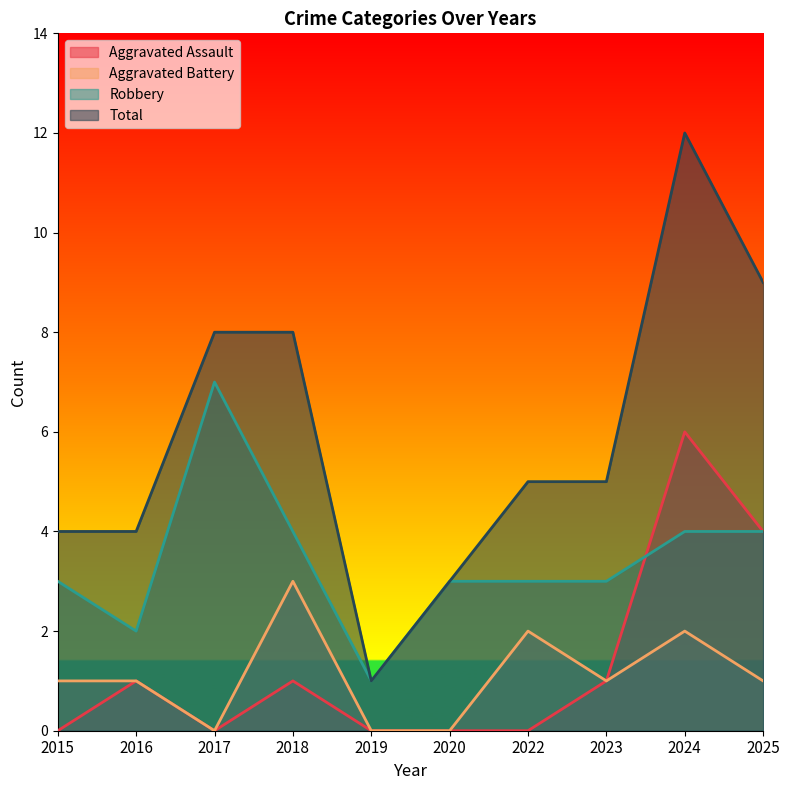

True or false: Total has more than 1 interior local peaks.

False